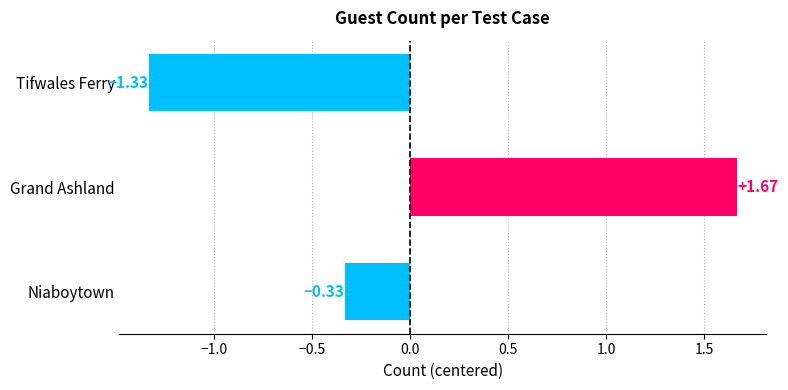

What is the sum of the values at Tifwales Ferry and Niaboytown?

-1.7